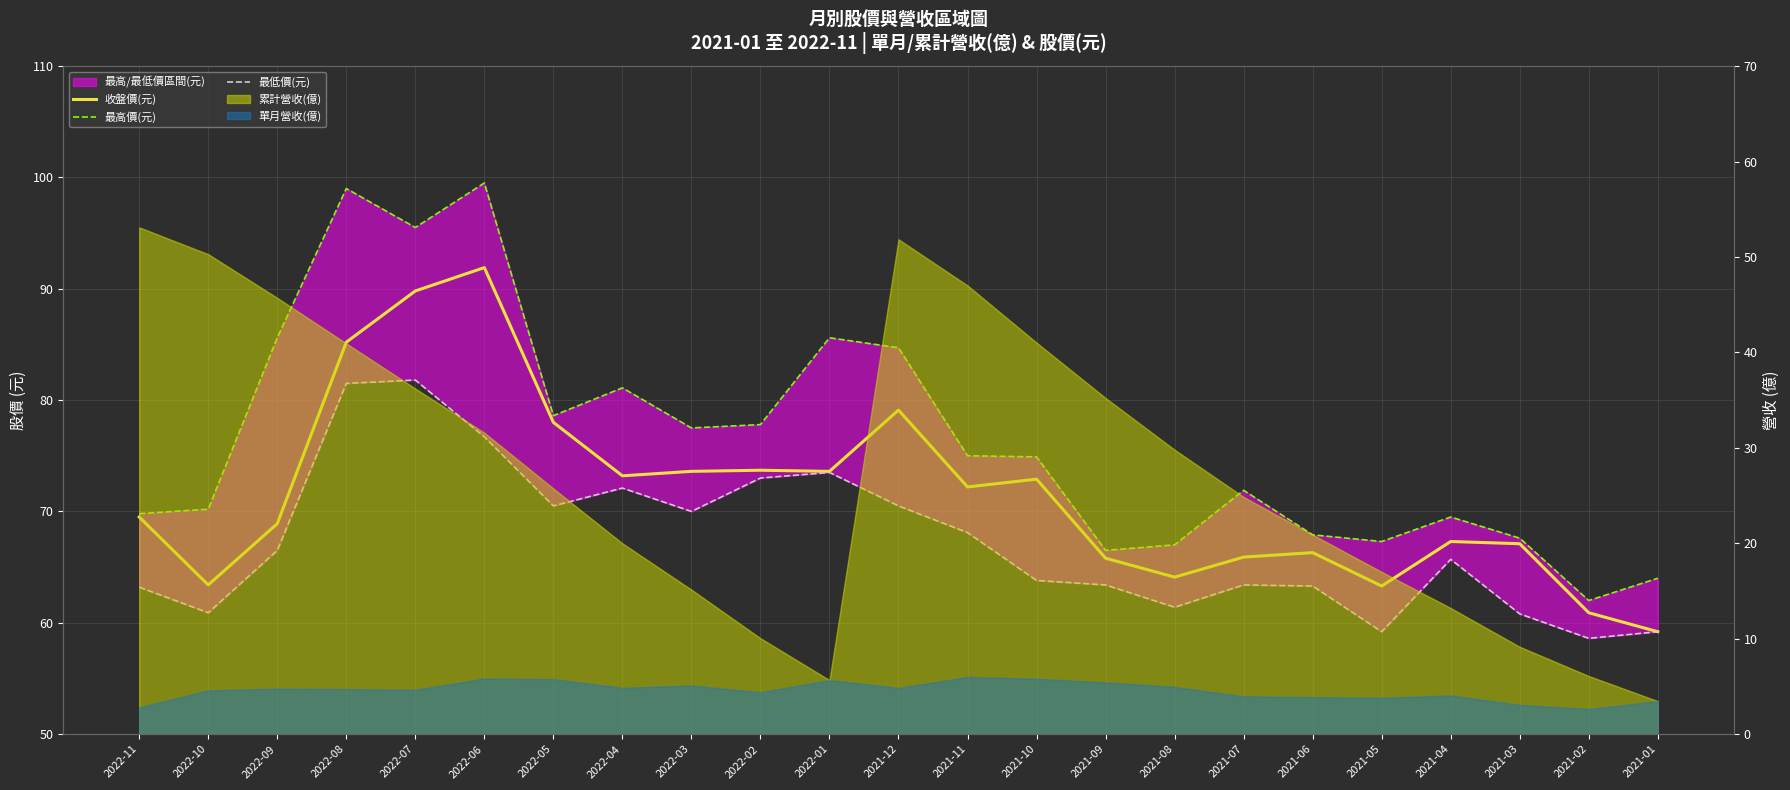

True or false: 最低價(元) and 最高價(元) intersect in this chart.

False